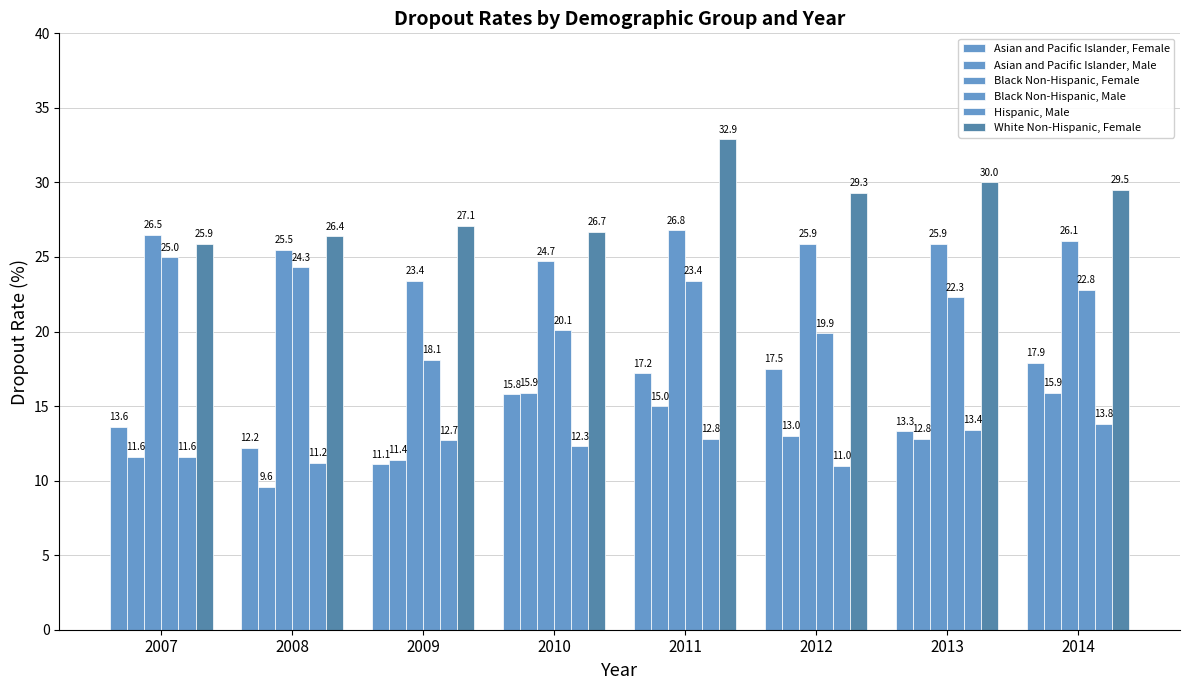

Which has a higher value, 2011 or 2014?

2014